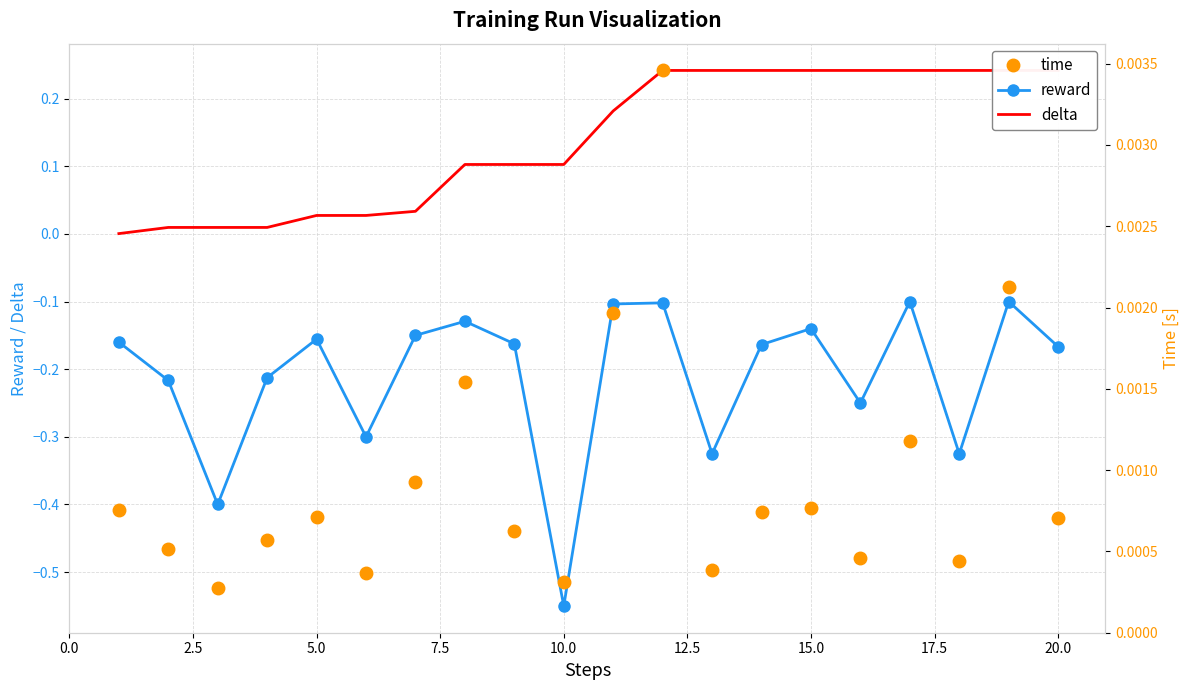

How many interior local valleys does the reward series have?

6